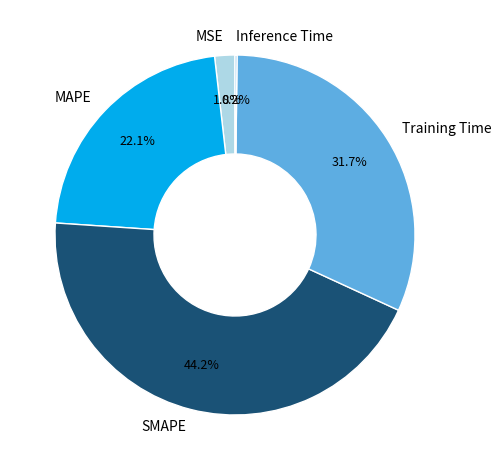

To the nearest percent, what percentage of the pie is MSE?

2%